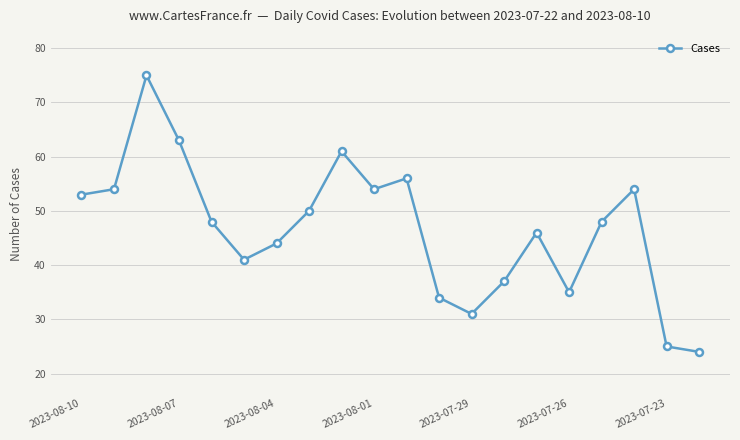

How many interior local peaks (higher than both neighbors) does the data have?

5